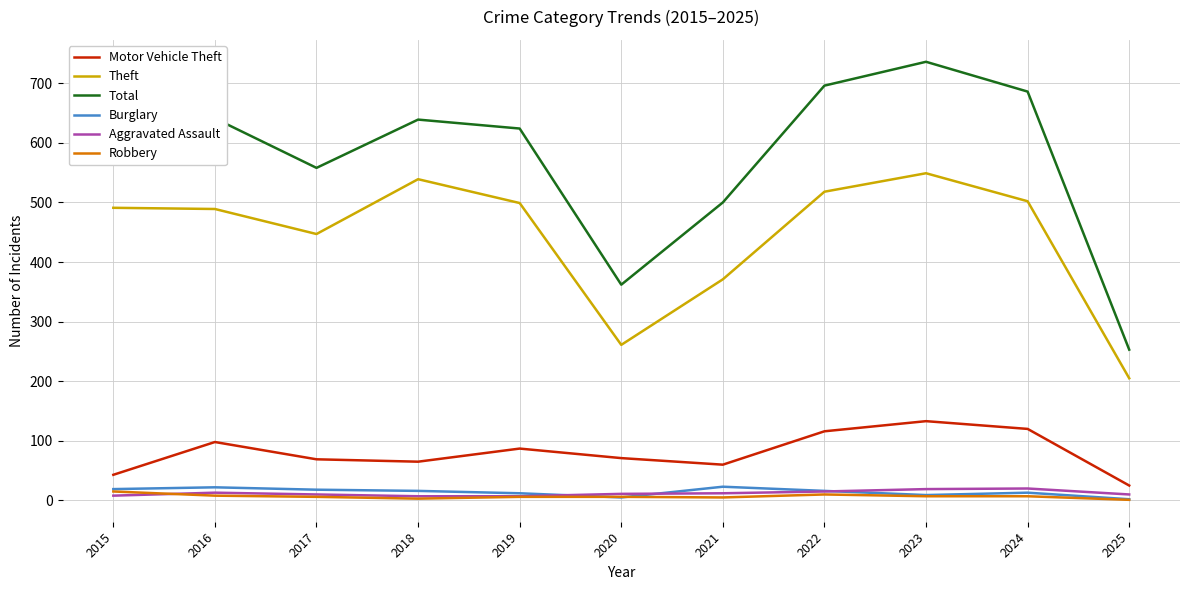

Is it true that Robbery equals 7 at 2023?

True